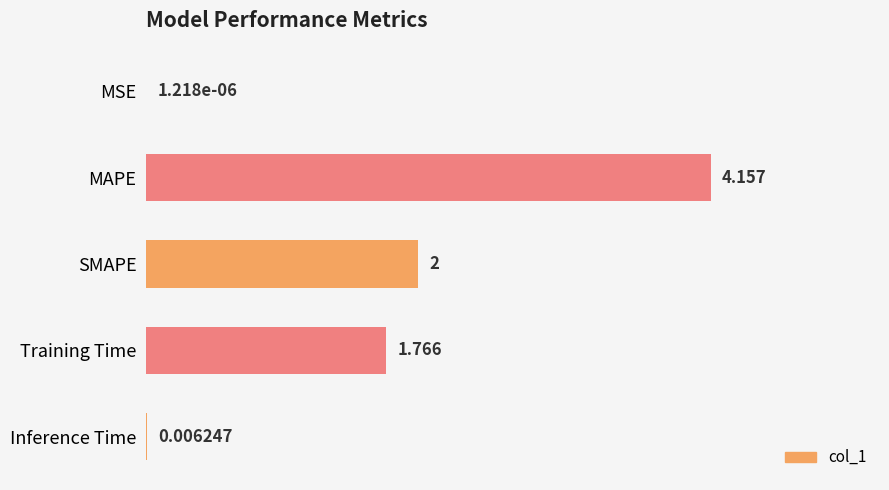

Which label corresponds to the largest value in the chart?

MAPE